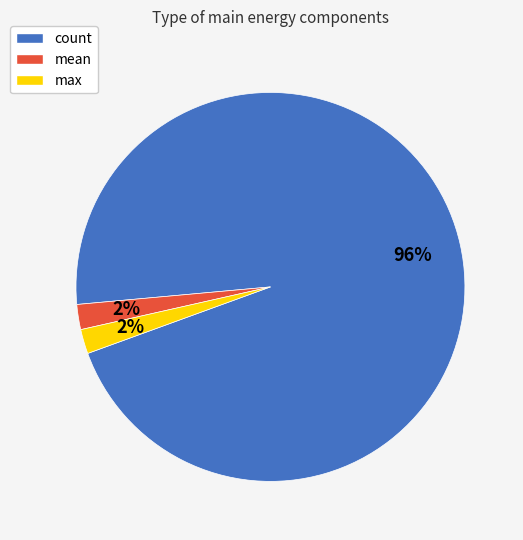

What percentage is the count slice, to the nearest percent?

96%